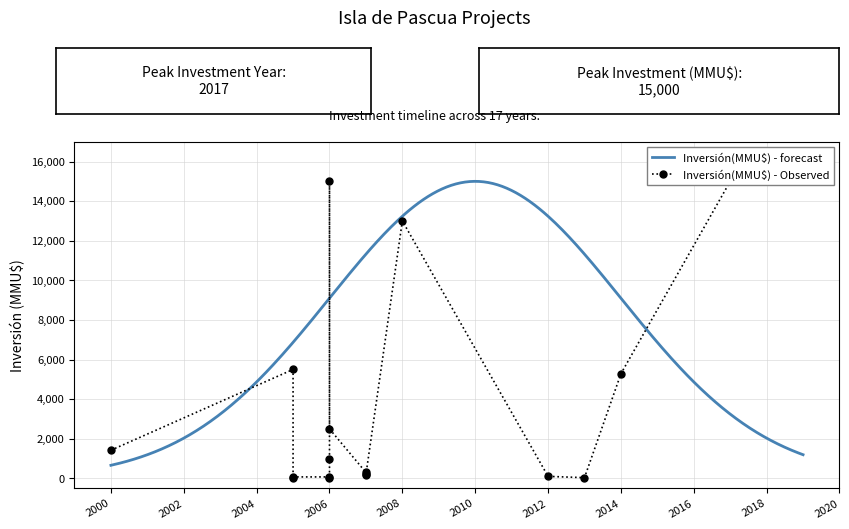

Which category has the lowest value across all series?

2005-12